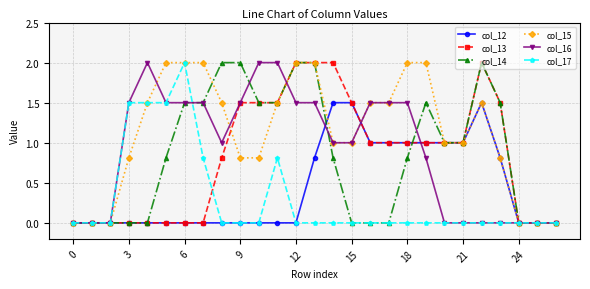

Which series has the largest total across all categories?

col_15